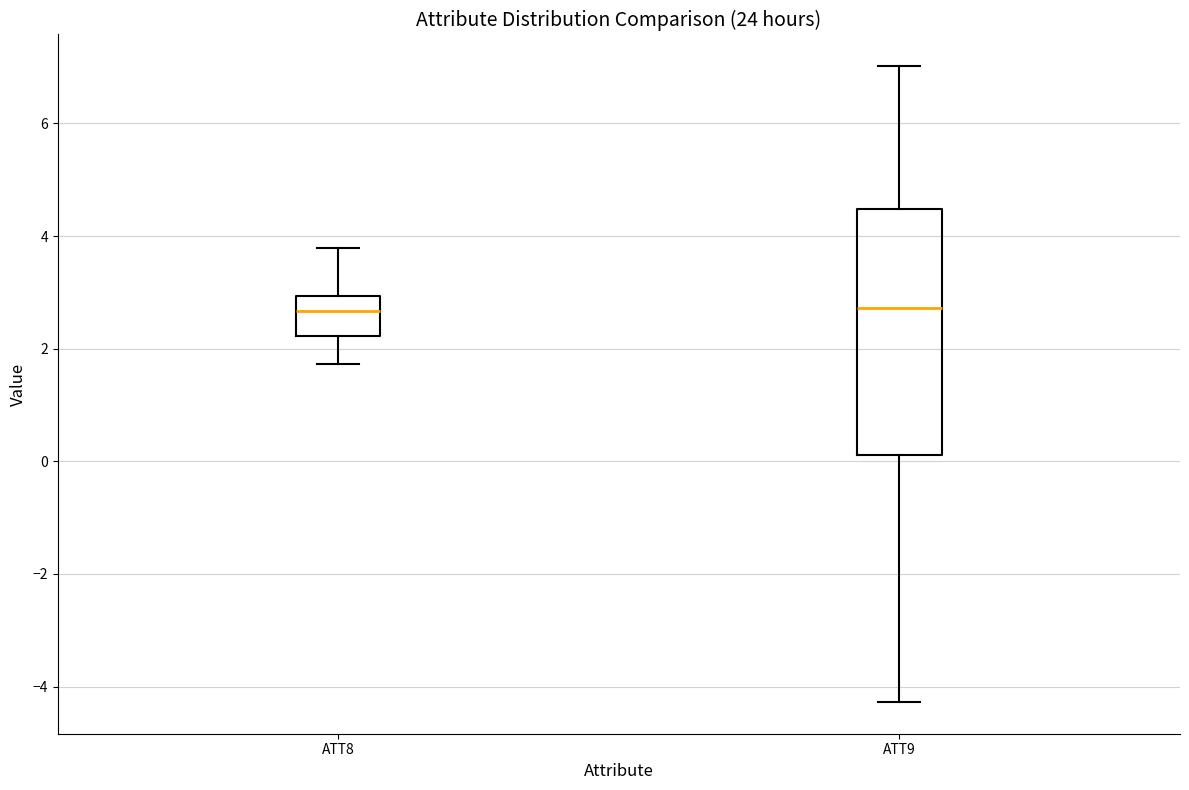

Comparing the boxes themselves (not the whiskers), which one is the tallest?

ATT9